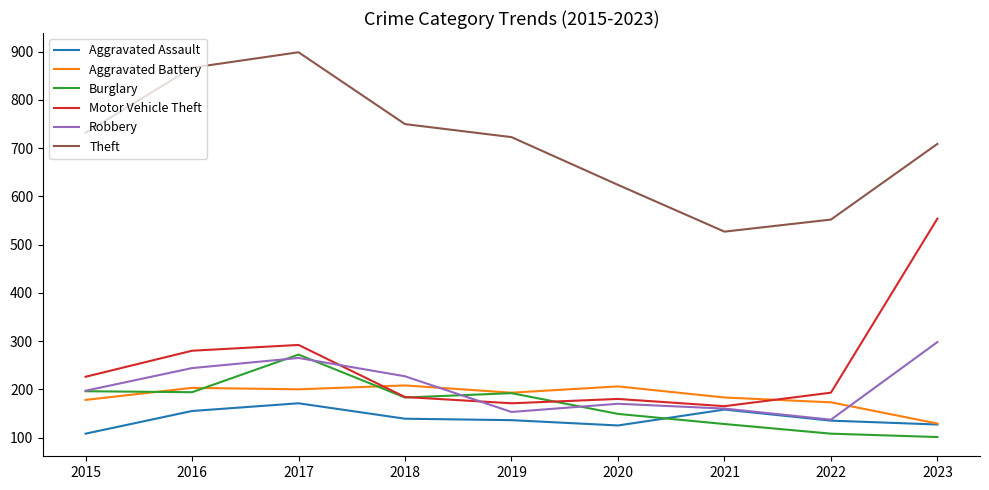

What value does the Aggravated Battery series have at 2015, to the nearest 10?

180